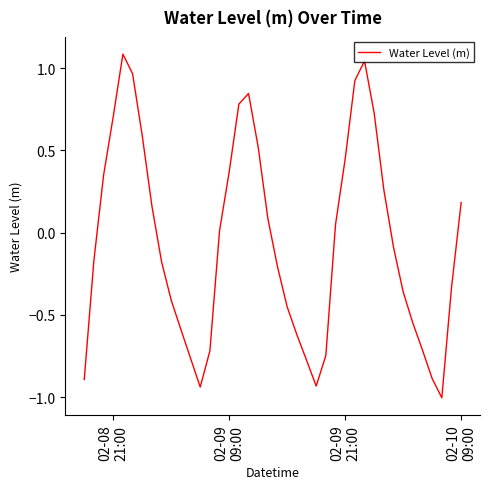

What is the difference between the maximum and minimum values?

2.1